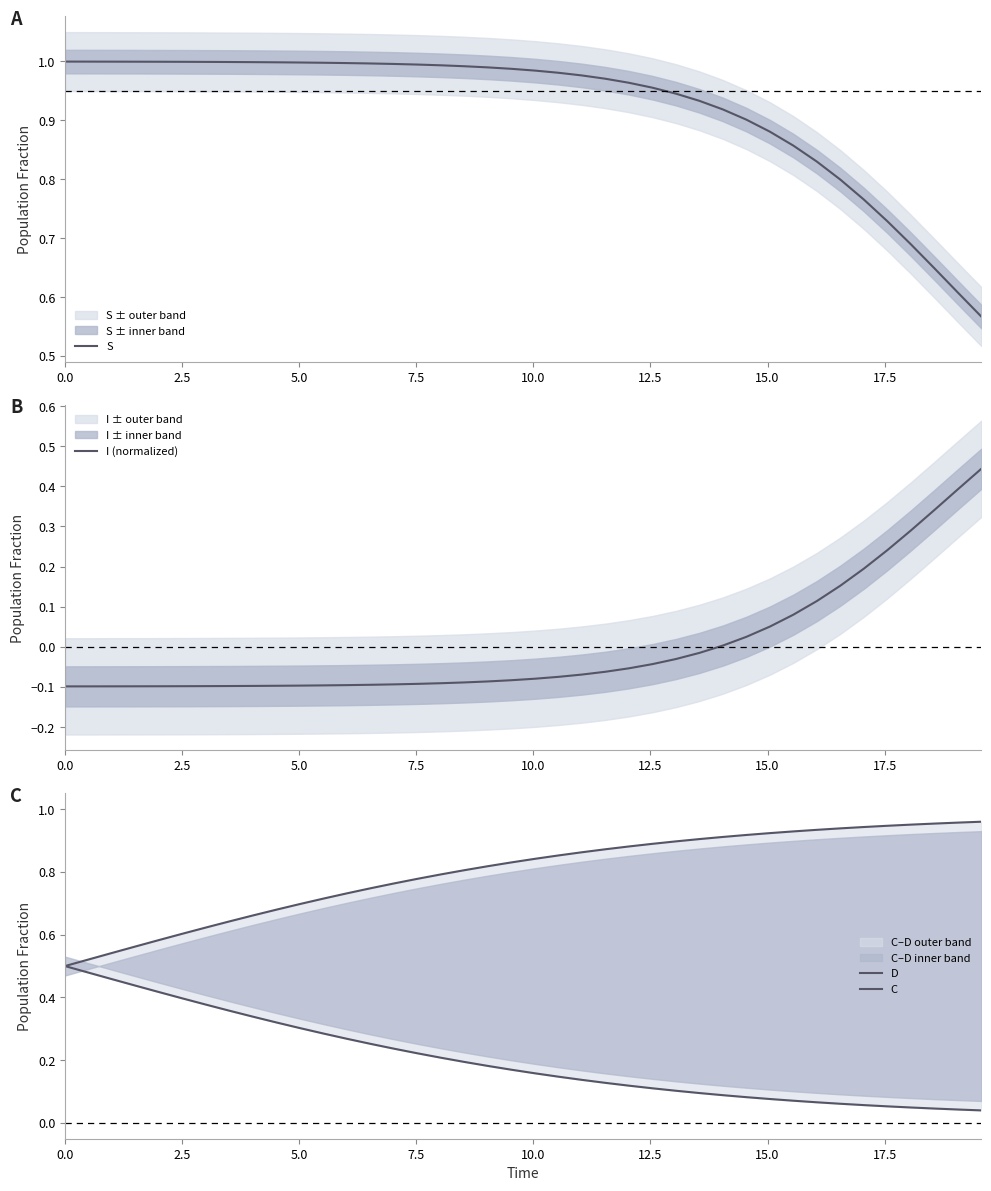

Which has a higher value, 10 or 17.5?

17.5